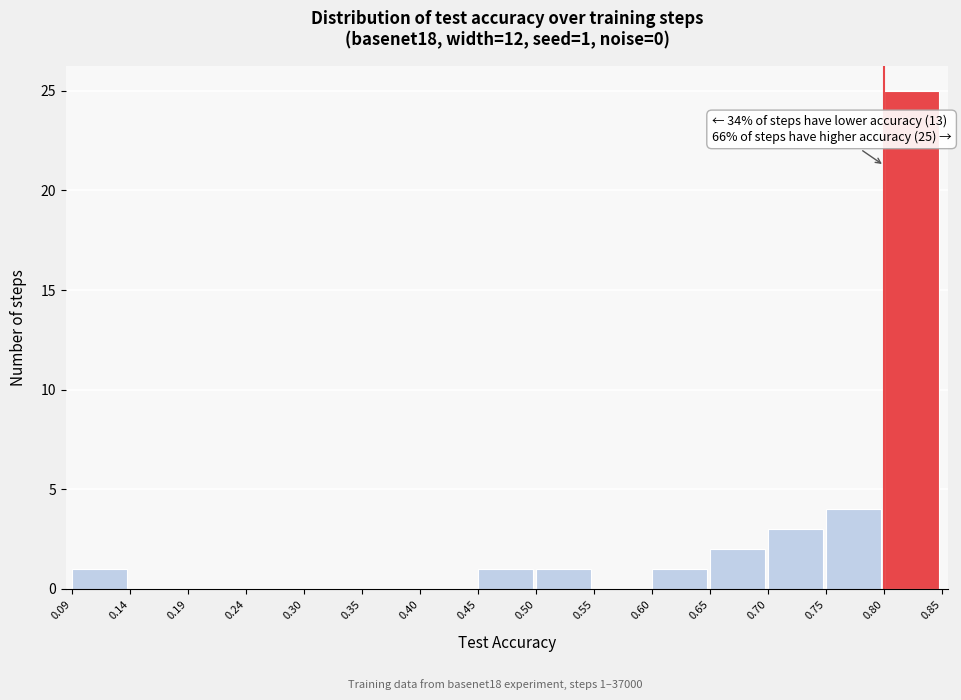

Which range on the x-axis has the tallest bar?

0.80 to 0.85